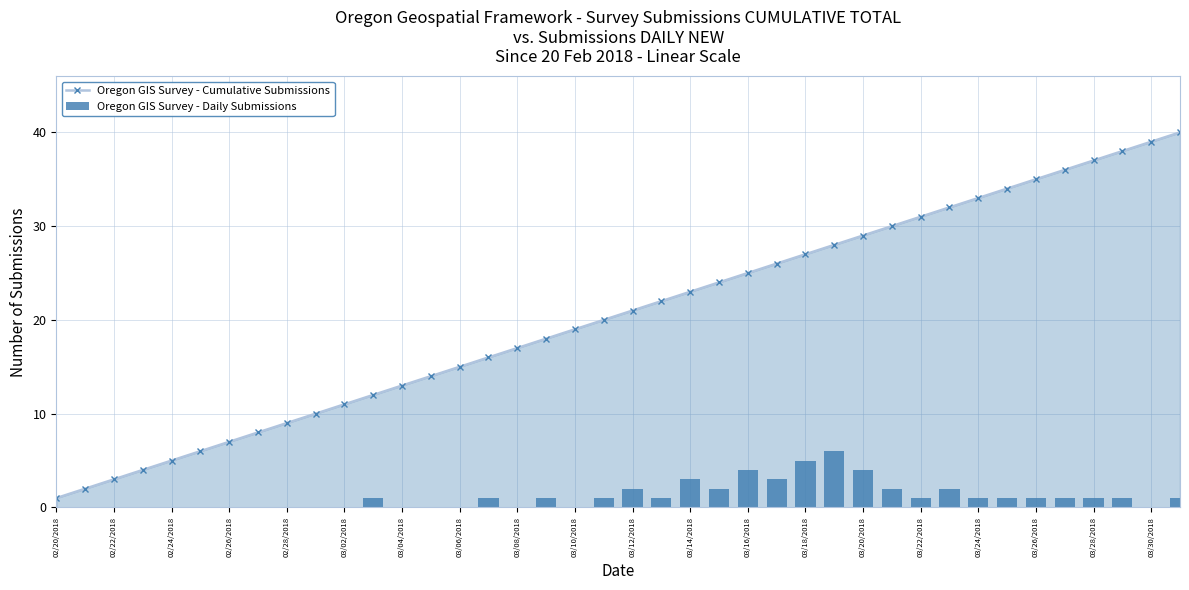

How many Oregon GIS Survey - Daily Submissions values are between 0 and 2?

34